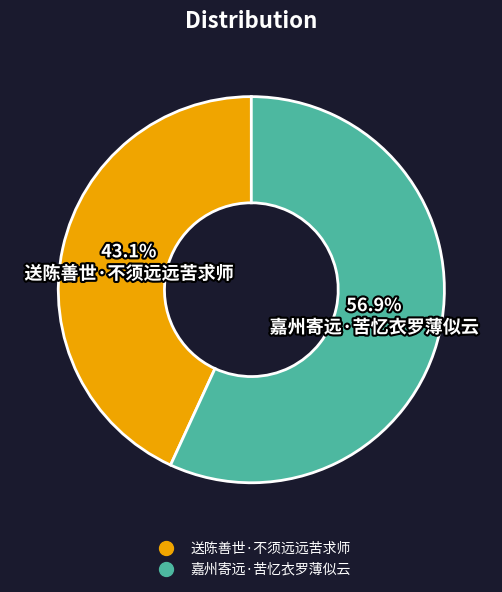

To the nearest percent, what percentage of the pie is 嘉州寄远·苦忆衣罗薄似云?

57%